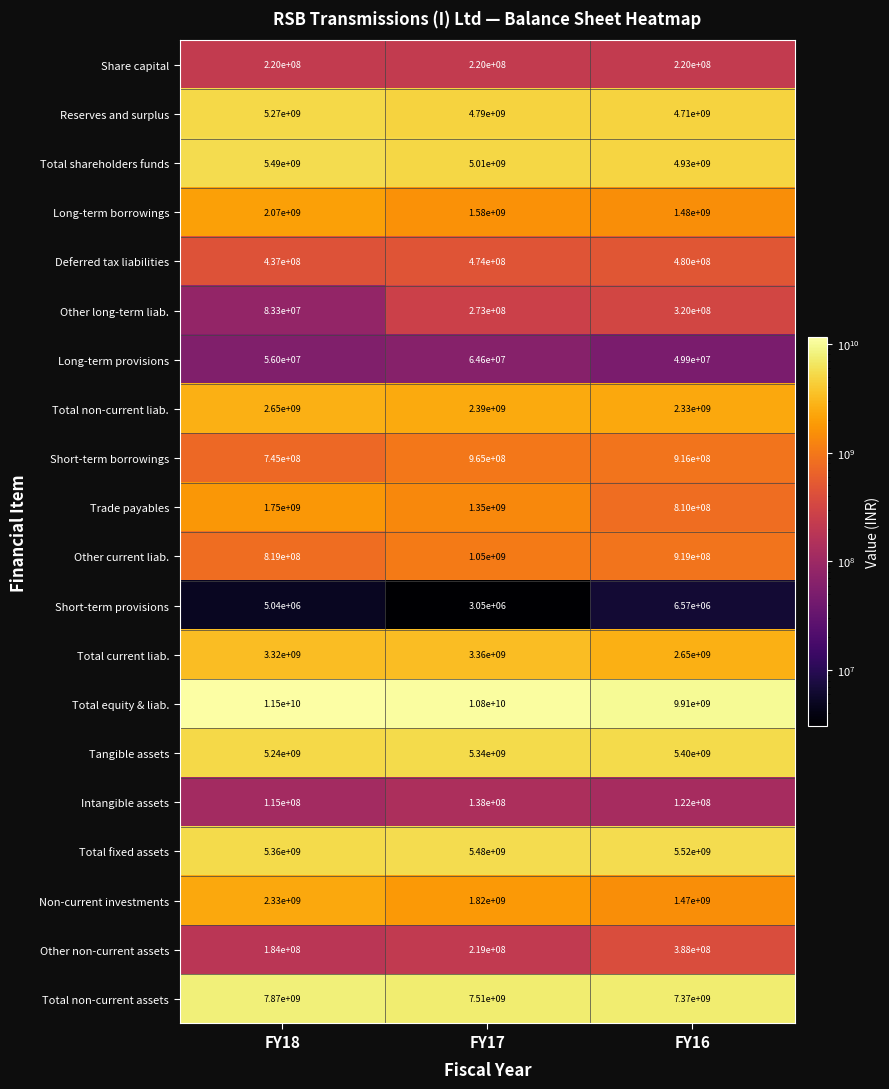

Count the number of data series in this chart.

20